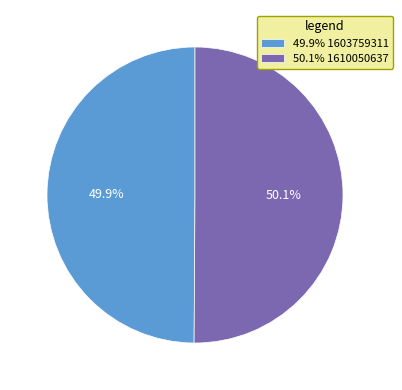

Approximately how many times larger is the value at 50.1% 1610050637 compared to 49.9% 1603759311?

1.0